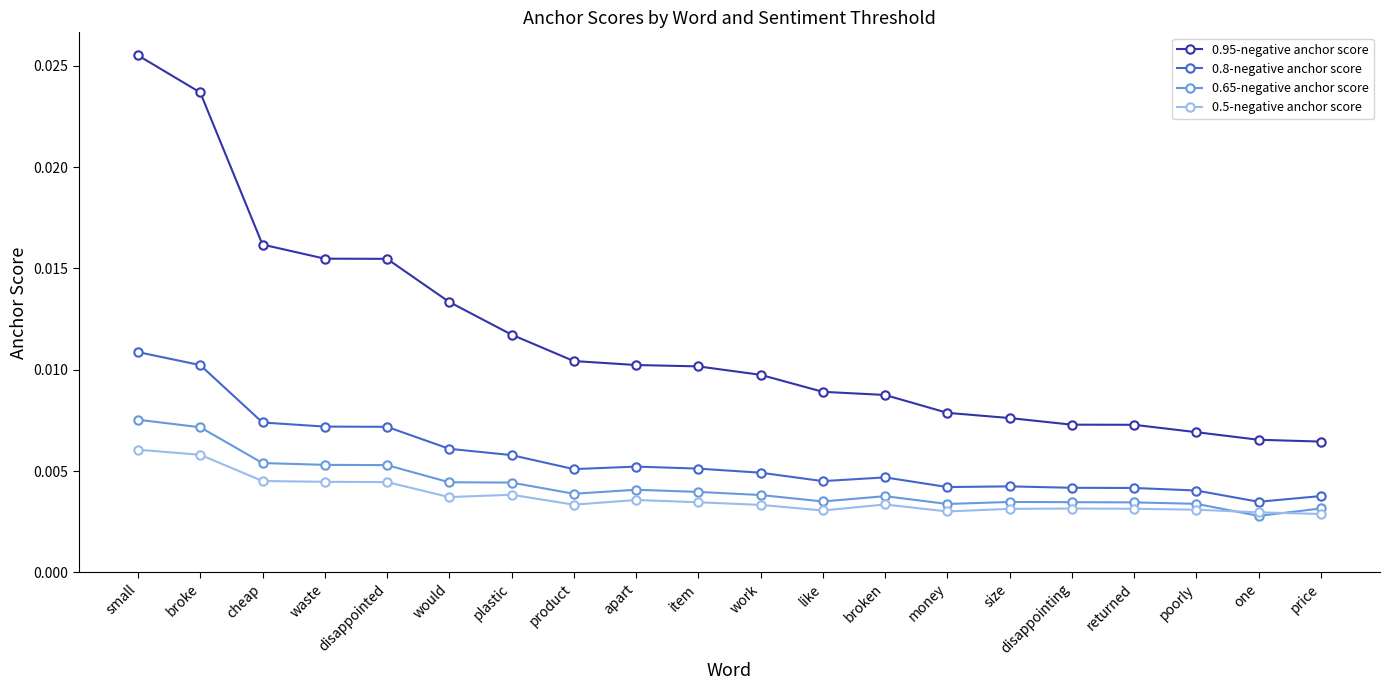

True or false: 0.8-negative anchor score and 0.65-negative anchor score cross at least once.

False